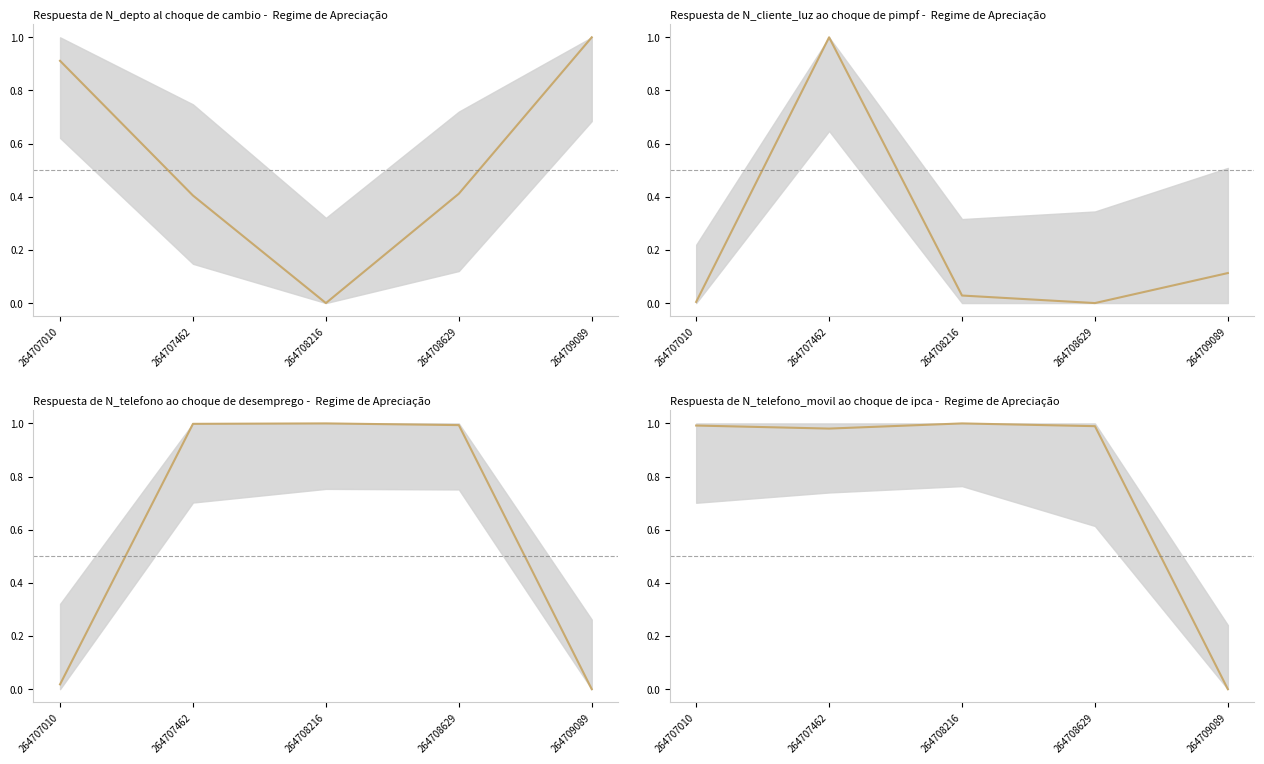

At which category is the sum across all series the highest?

264707462